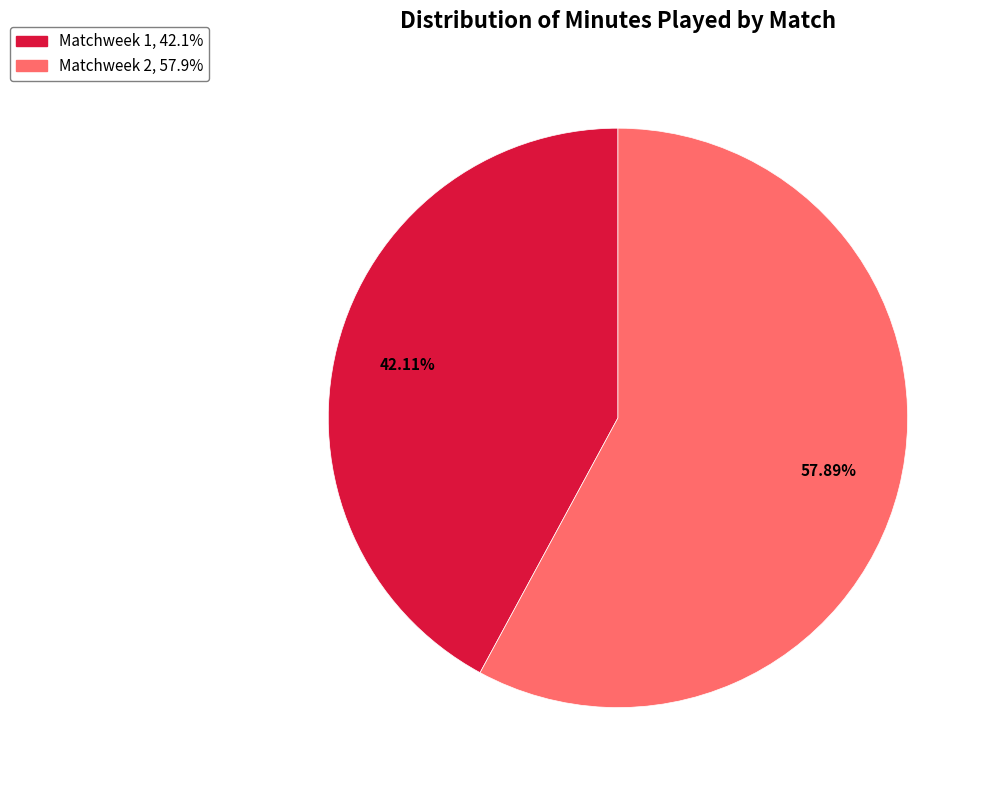

Is the sum of Matchweek 1 and Matchweek 2 greater than half?

Yes